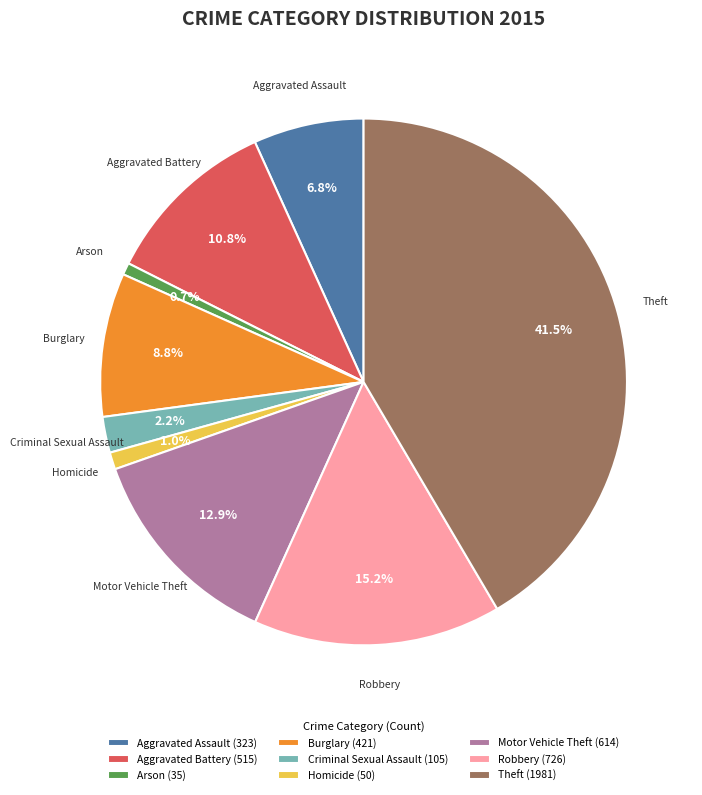

To the nearest percent, what is the difference between the Arson and Motor Vehicle Theft slice percentages?

12%